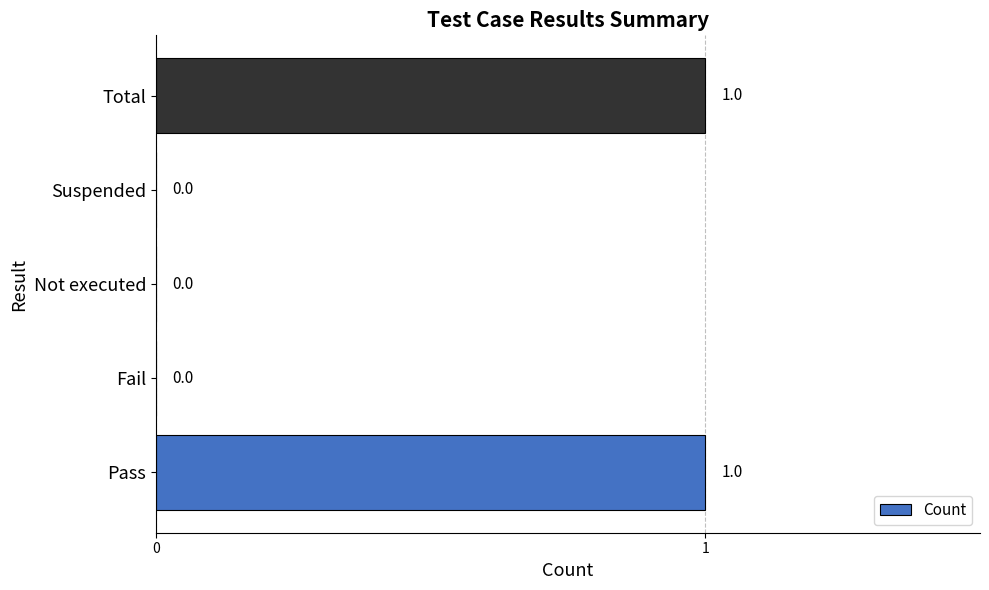

Is it true that the value at Total is 1?

True